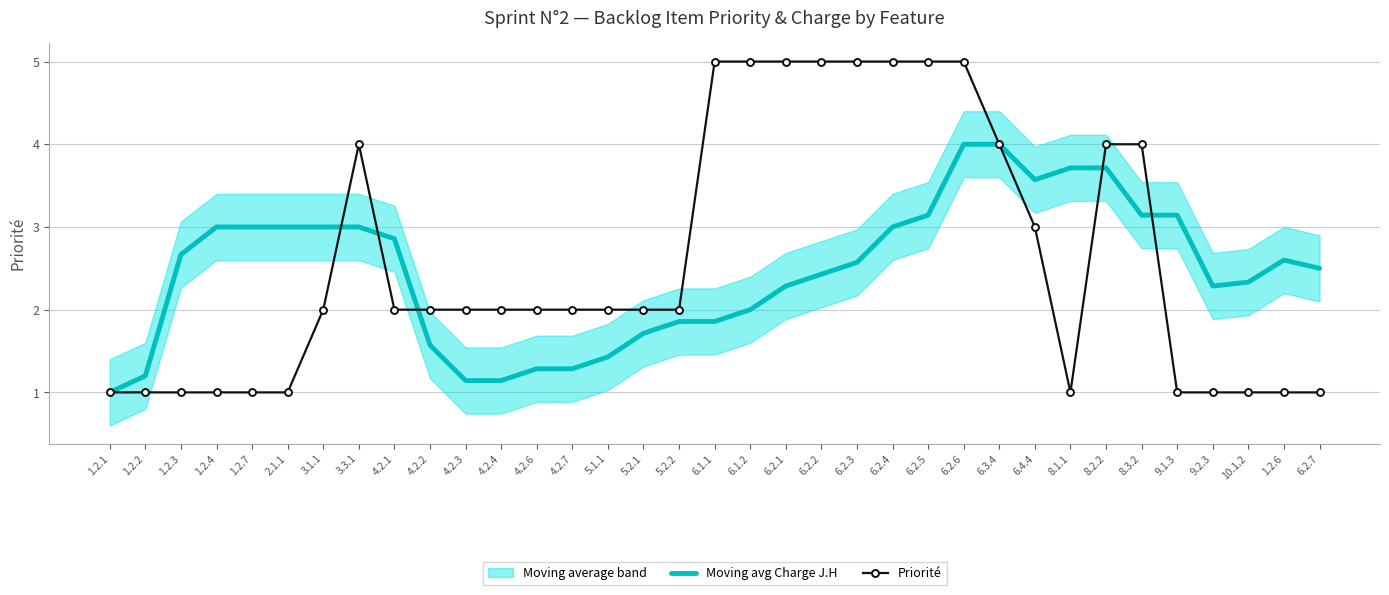

How many intersections are there between Moving avg Charge J.H and Priorité?

5